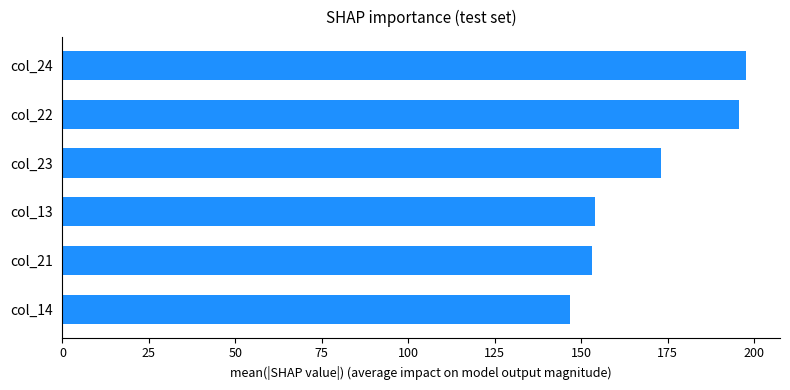

What is the smallest value displayed?

146.7